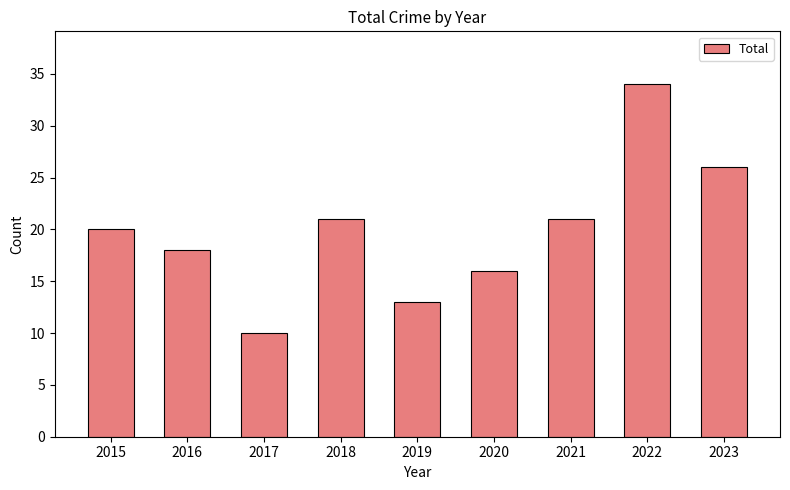

How many data points are less than 20?

4